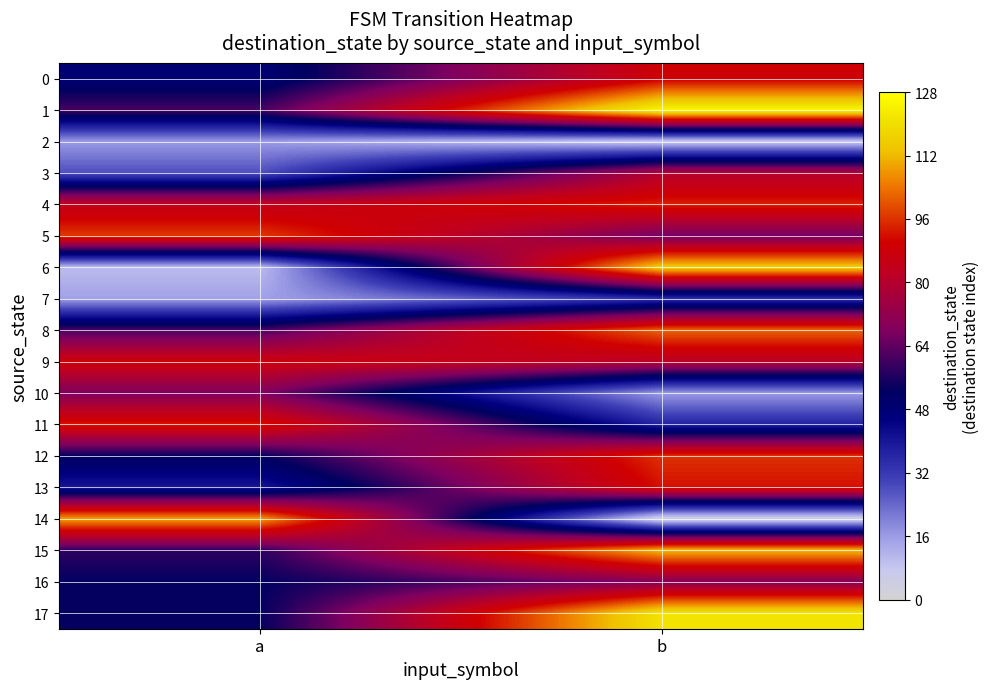

Reading right to left, list all the values displayed in this chart.

0: b=89	a=48
1: b=126	a=61
2: b=7	a=16
3: b=79	a=28
4: b=94	a=84
5: b=66	a=97
6: b=116	a=10
7: b=34	a=15
8: b=102	a=61
9: b=81	a=88
10: b=16	a=68
11: b=37	a=93
12: b=96	a=53
13: b=92	a=40
14: b=3	a=109
15: b=112	a=58
16: b=69	a=53
17: b=121	a=53